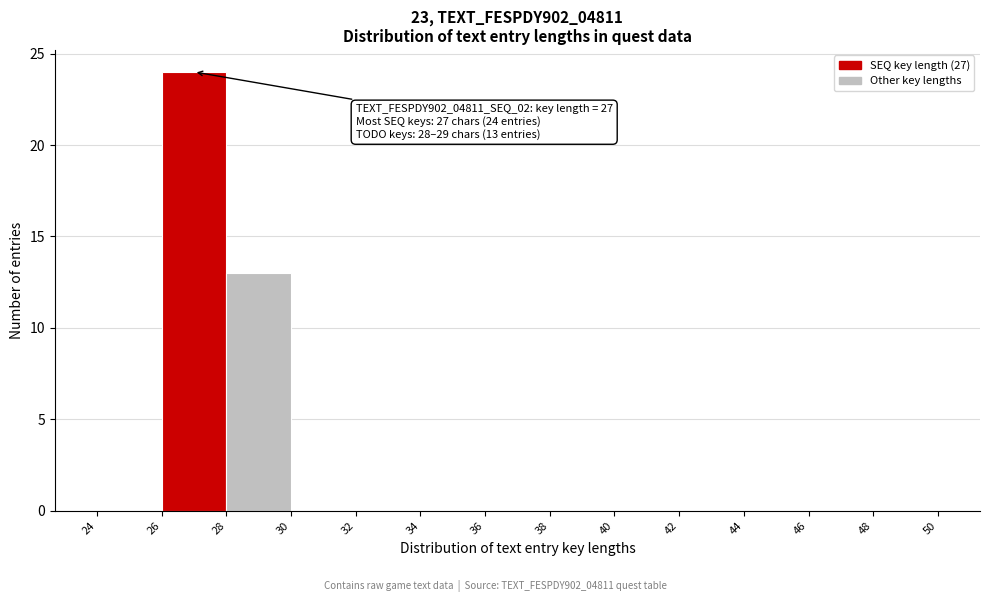

Over which range of the x-axis is the bar tallest?

26 to 28